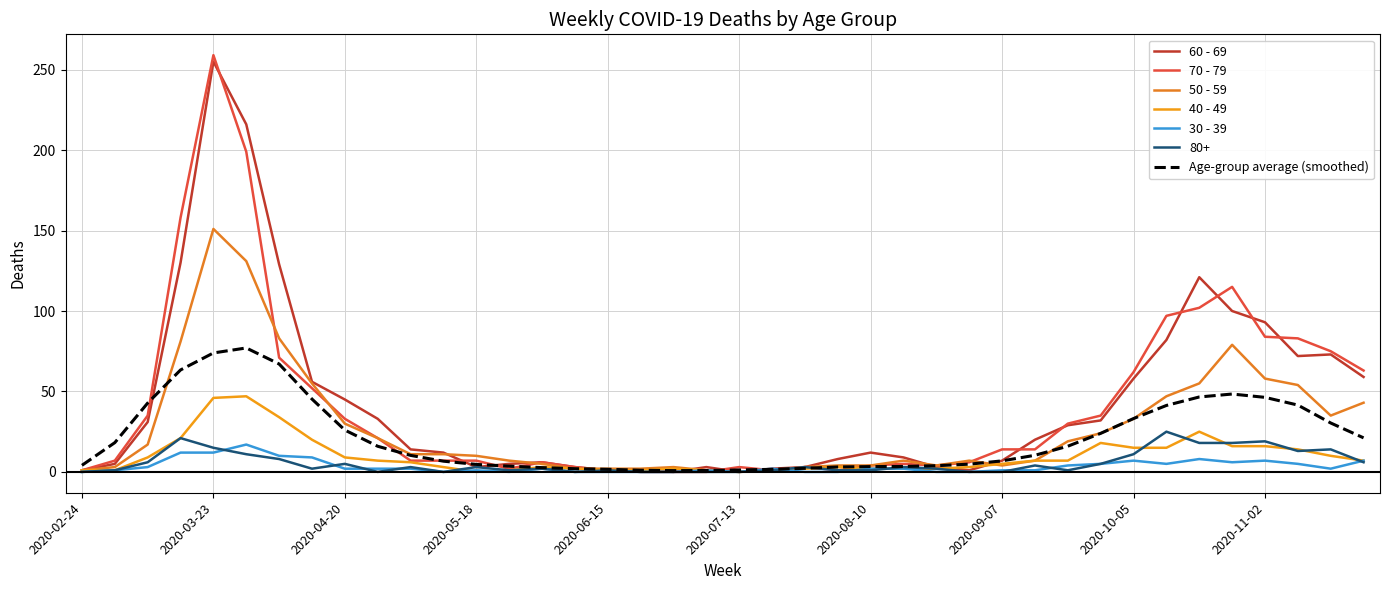

How many lines are shown in the chart?

7